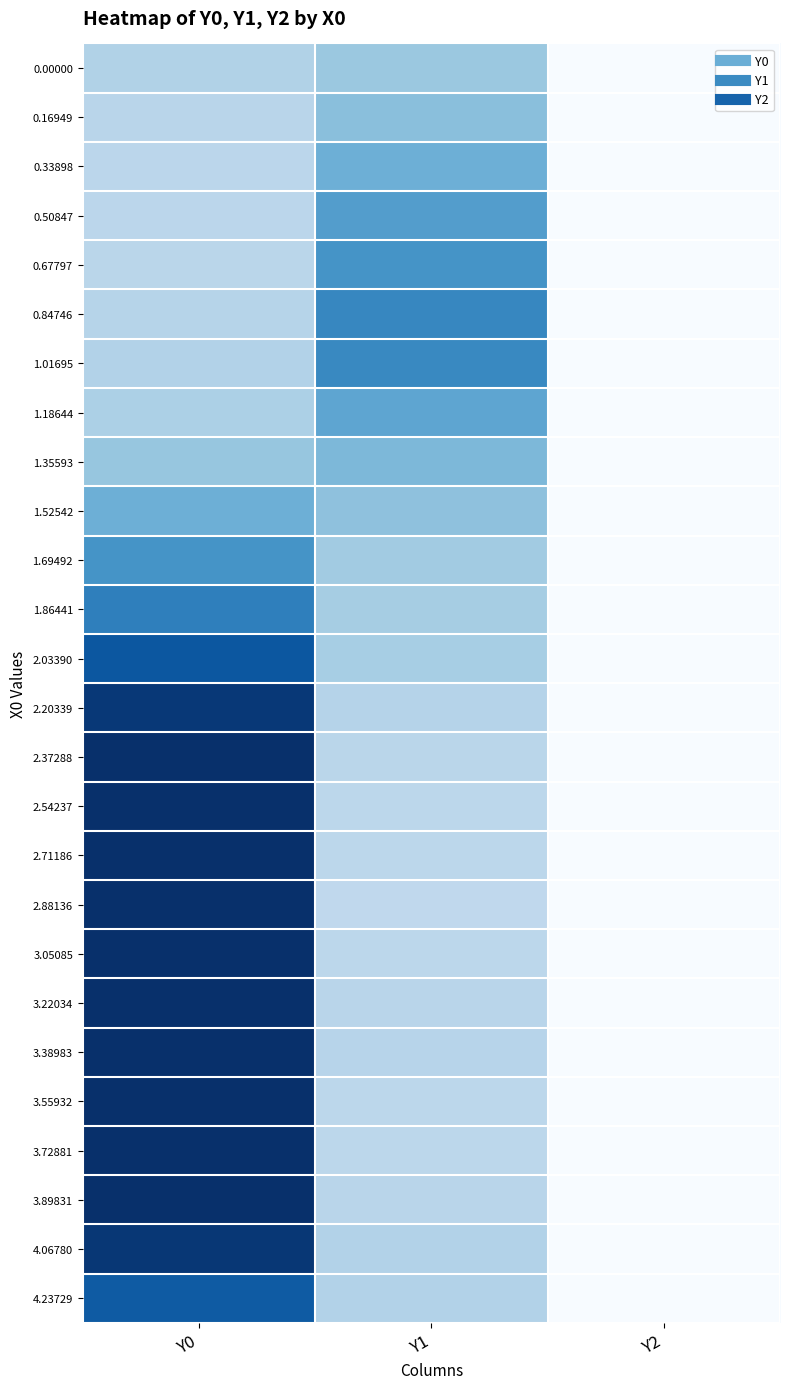

At which category does the chart reach its peak across all series?

Y0